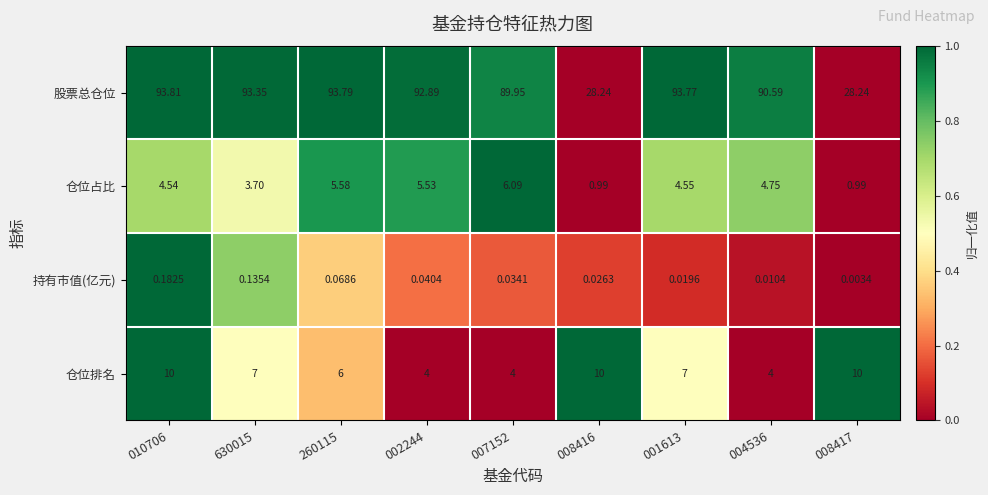

At which category is the sum across all series the highest?

010706